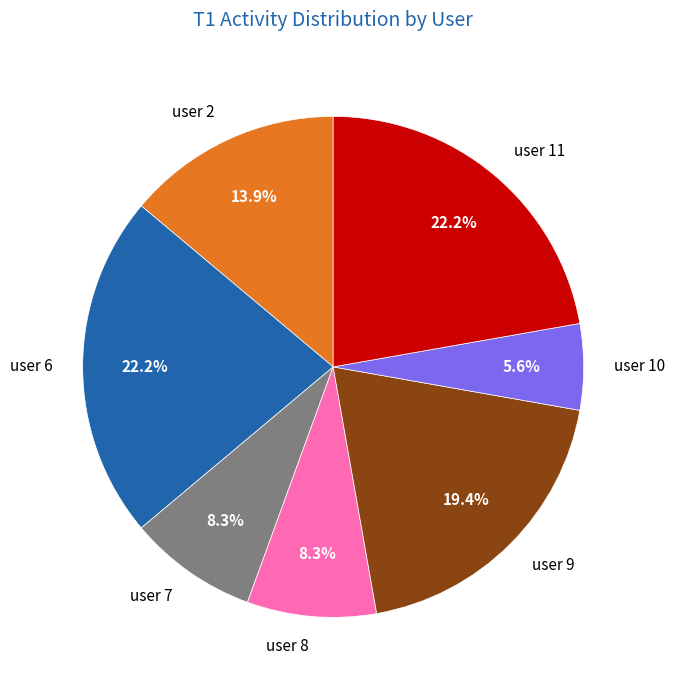

What is the smallest slice in the pie chart?

user 10